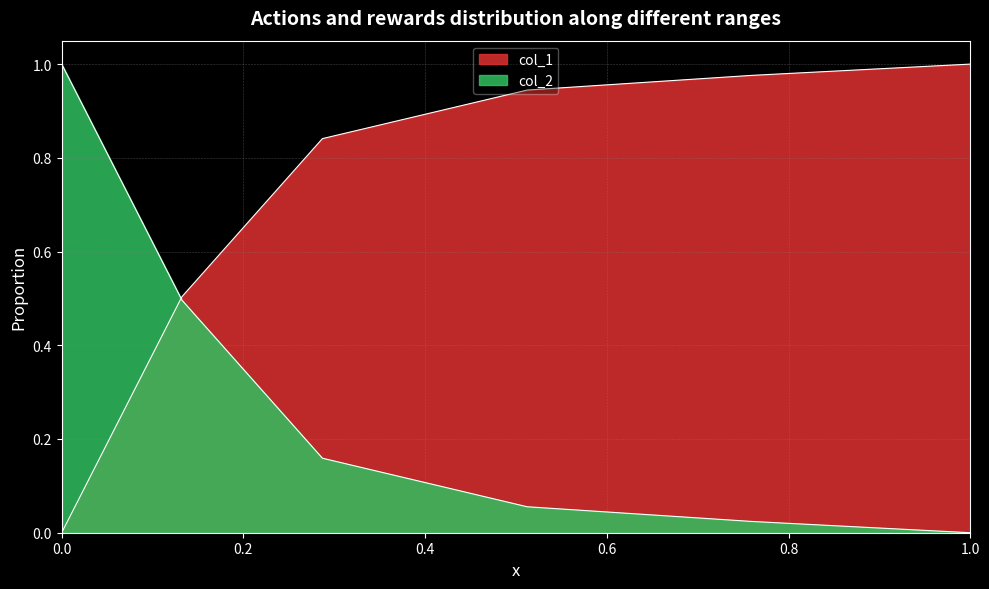

What is the total value across all series at 0.6?

1.0